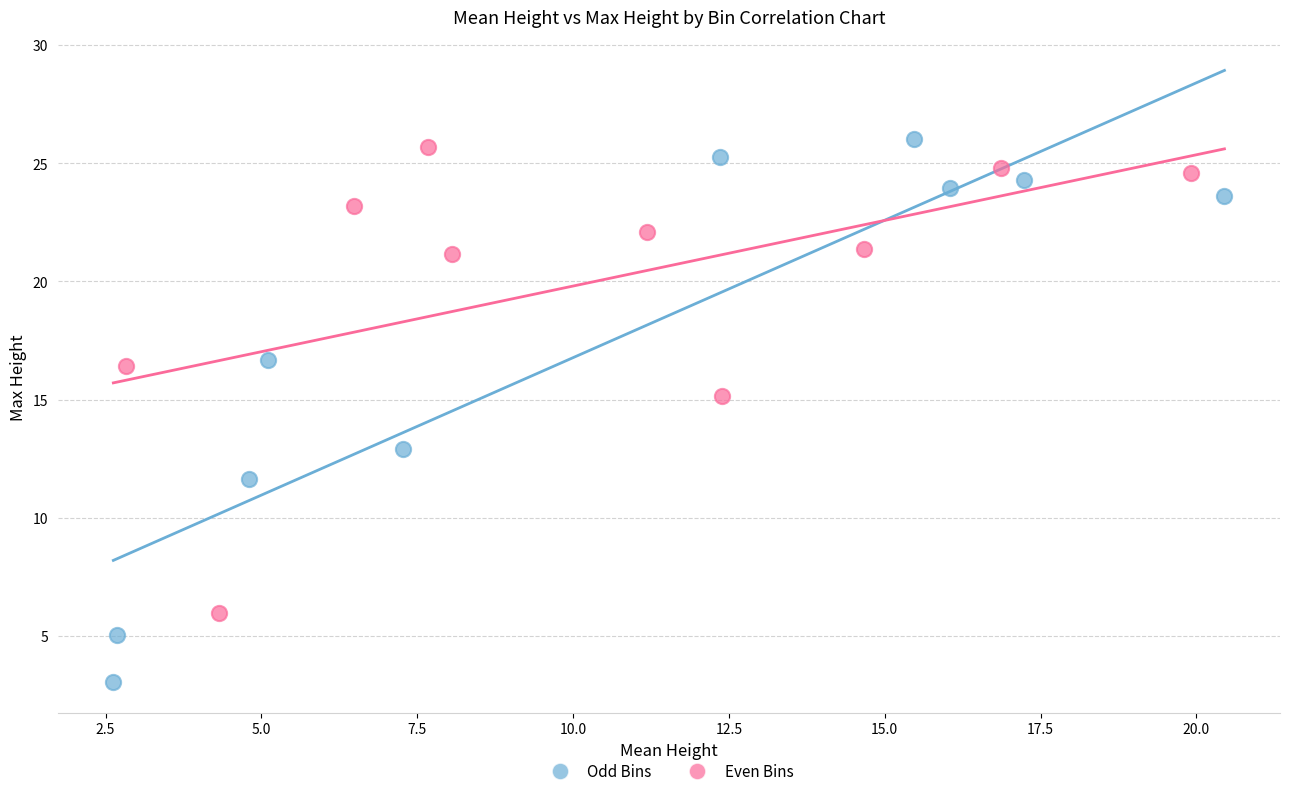

Which series has the largest Y range (max minus min)?

Odd Bins